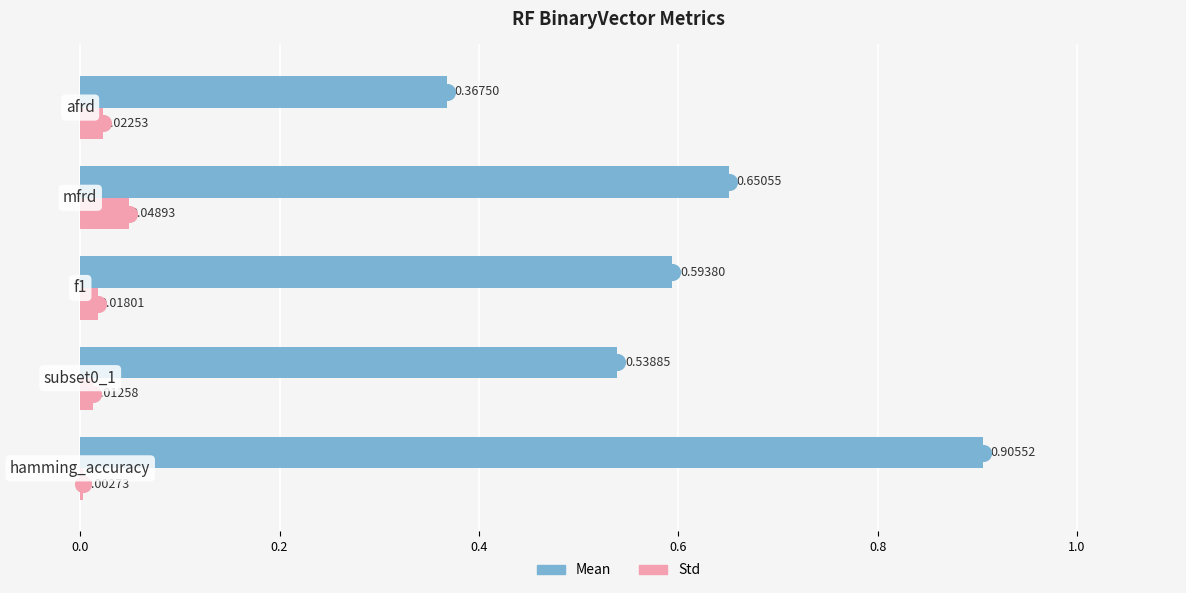

Which series has the largest total across all categories?

Mean